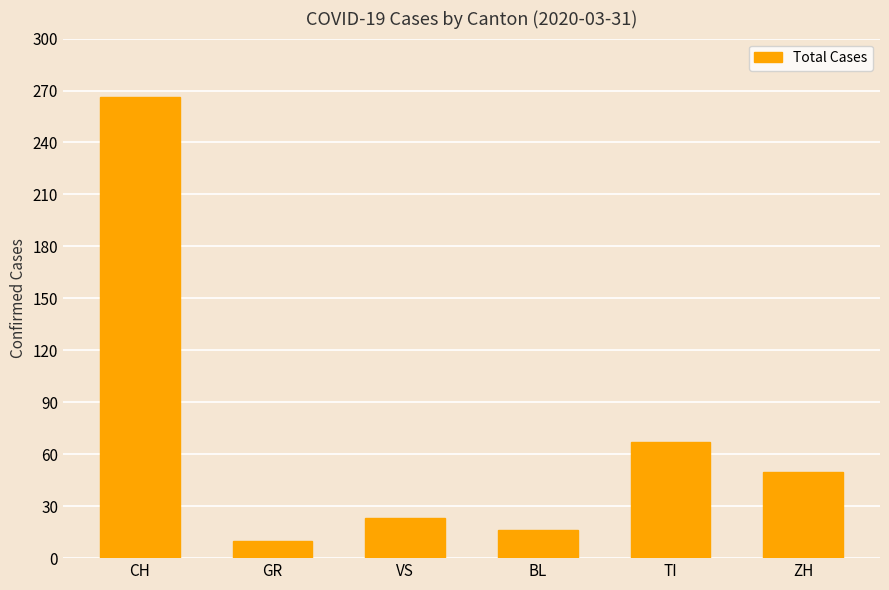

At which label is the value closest to 138?

TI